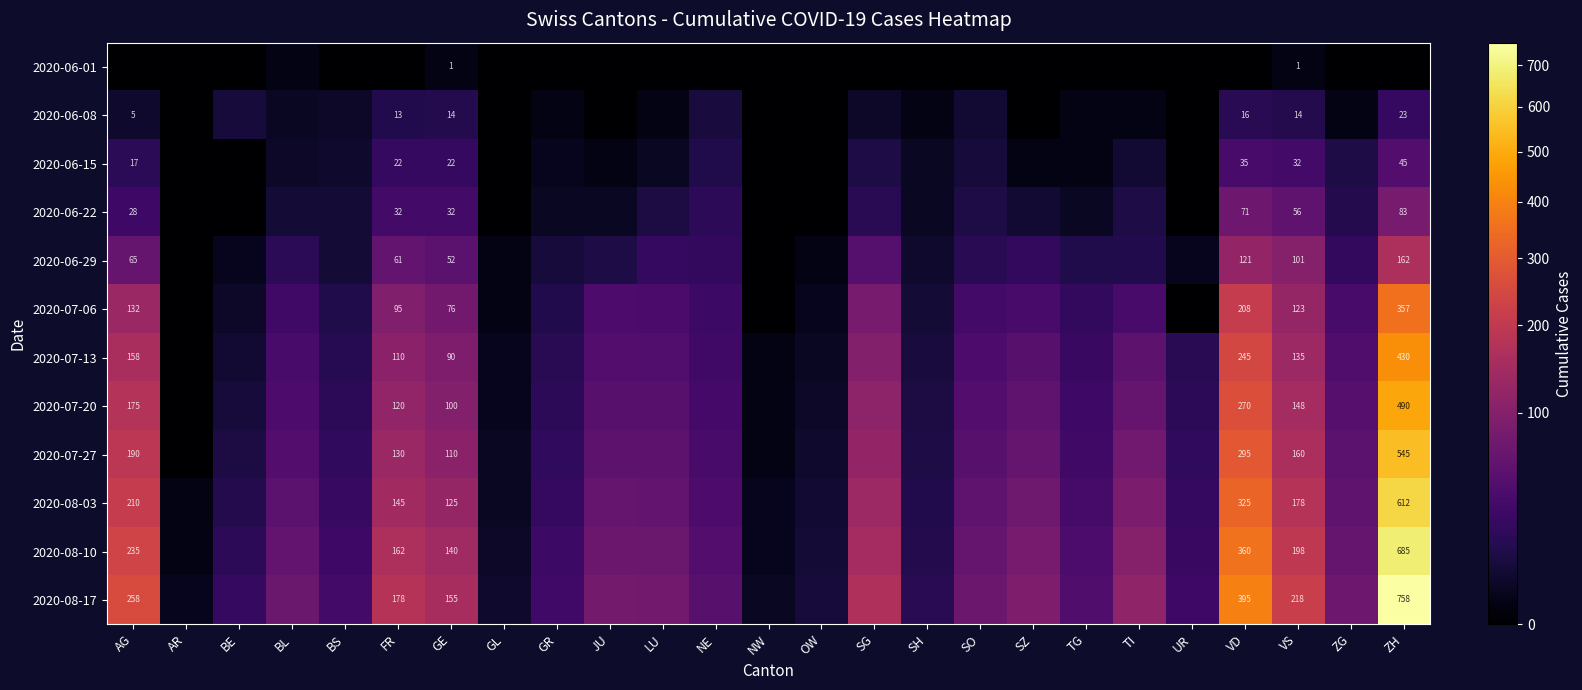

What is the difference between the highest and lowest values at GE?

154